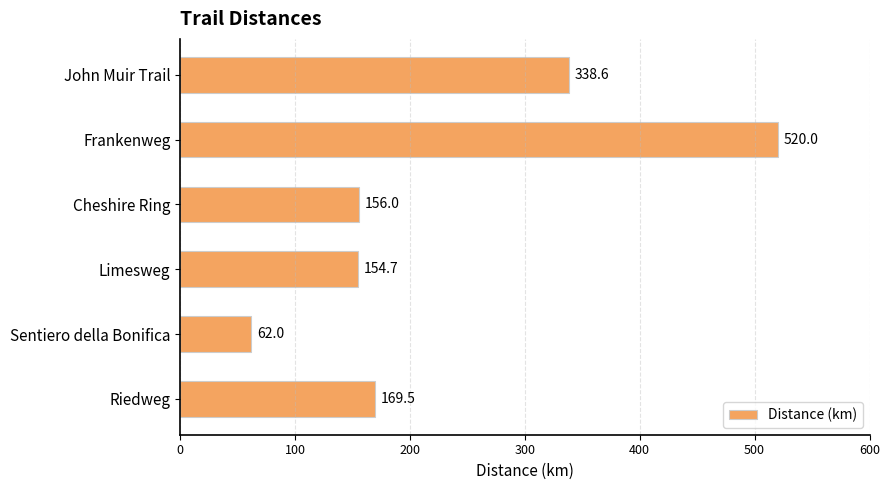

The chart shows a value of 21.6 at Sentiero della Bonifica. True or false?

False